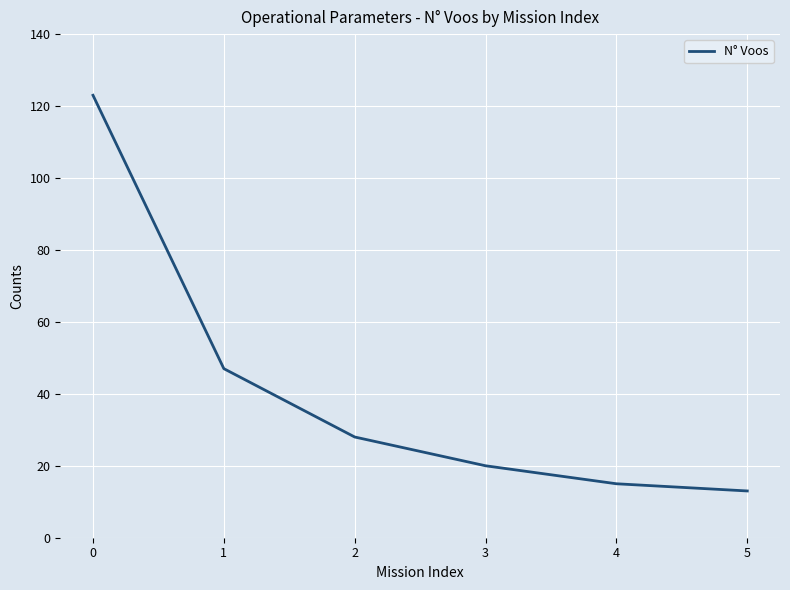

What is the maximum value shown in the chart?

123